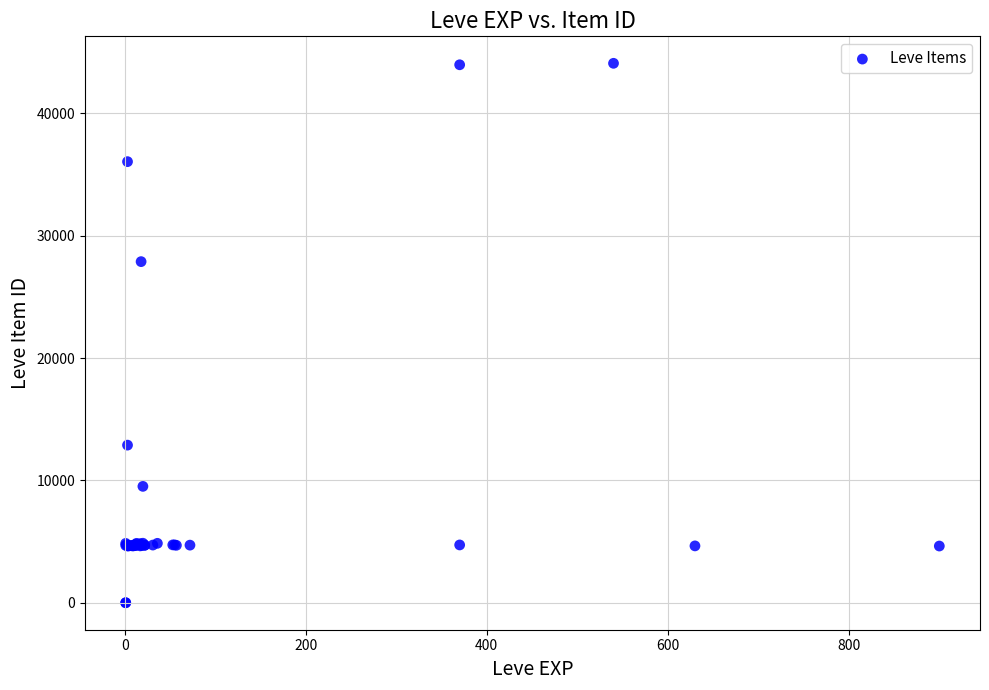

What Y value in the scatter plot is closest to 22048?

27884